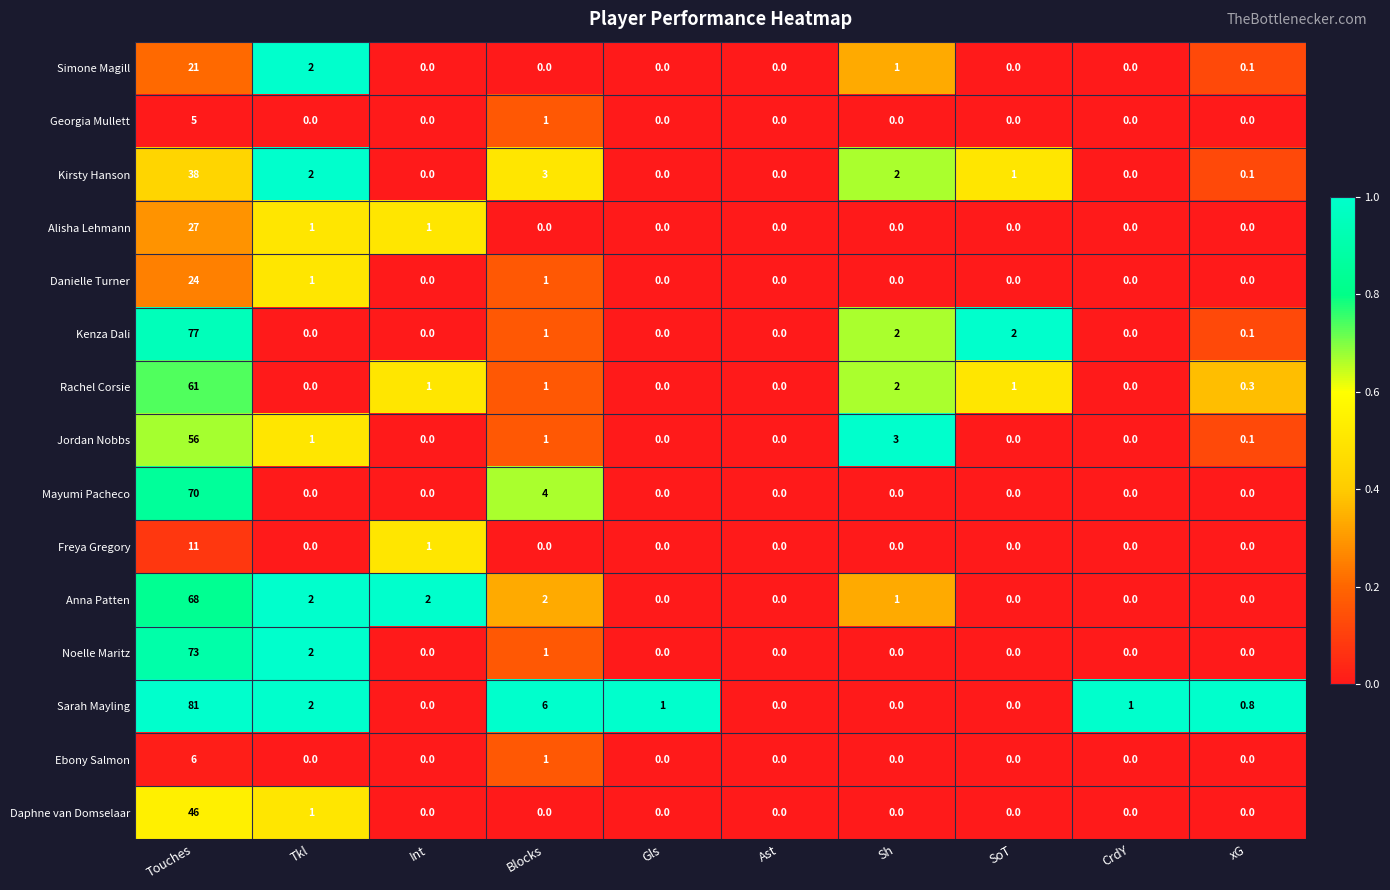

List the series in order of their peak value, highest first.

Sarah Mayling, Kenza Dali, Noelle Maritz, Mayumi Pacheco, Anna Patten, Rachel Corsie, Jordan Nobbs, Daphne van Domselaar, Kirsty Hanson, Alisha Lehmann, Danielle Turner, Simone Magill, Freya Gregory, Ebony Salmon, Georgia Mullett